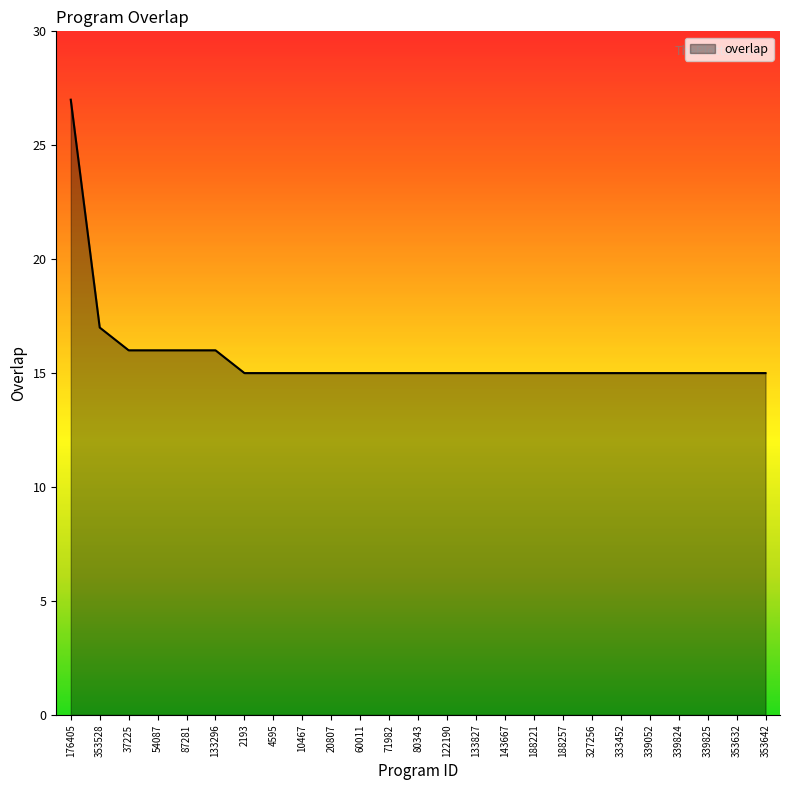

What is the maximum value shown in the chart?

27